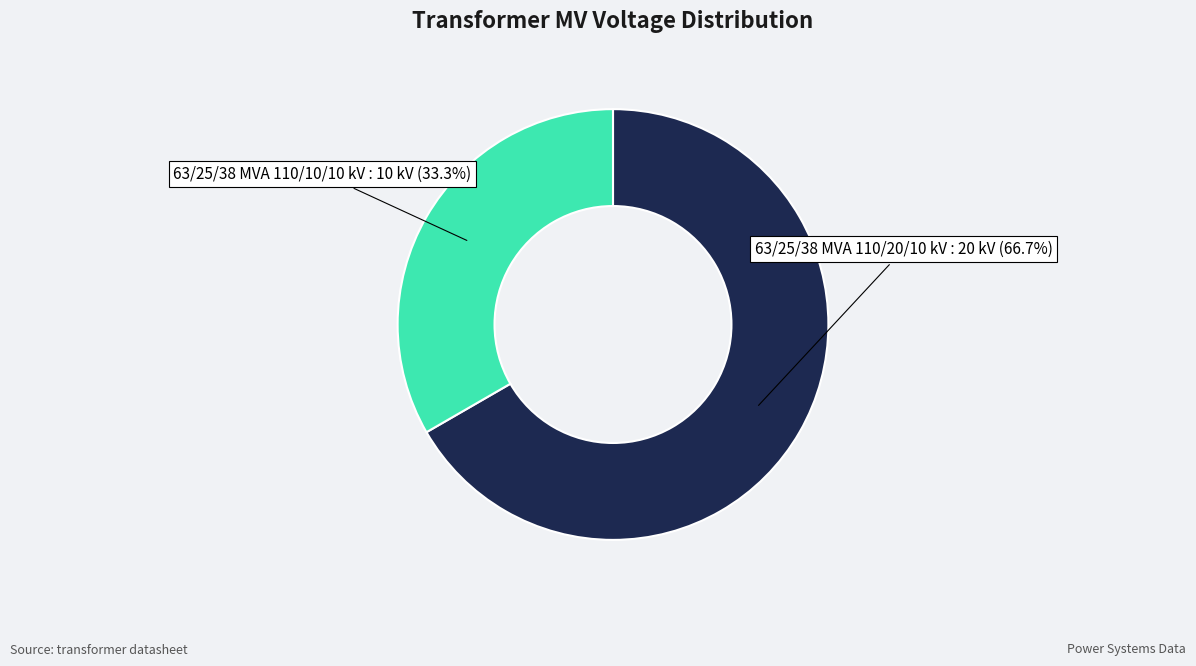

How many segments does this pie chart have?

2